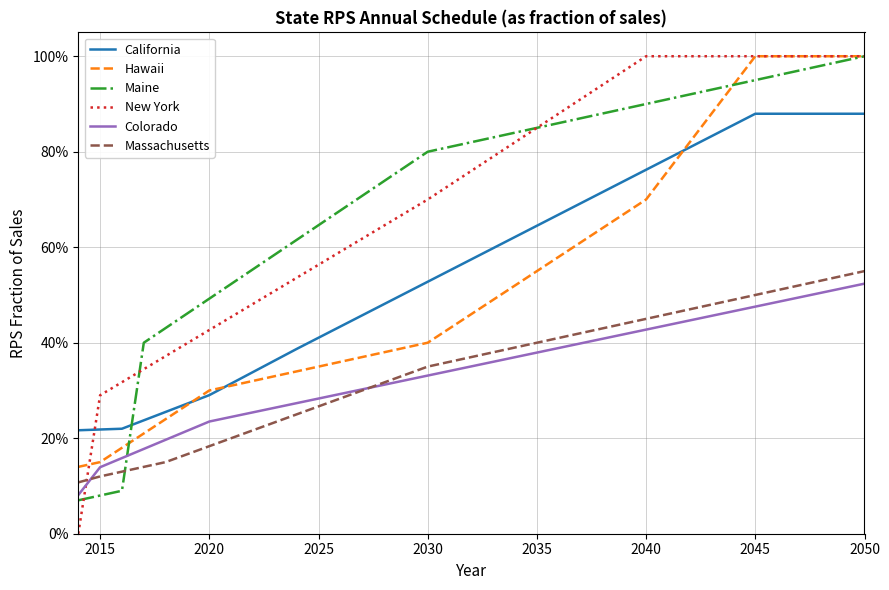

Does the chart have visible grid lines?

Yes